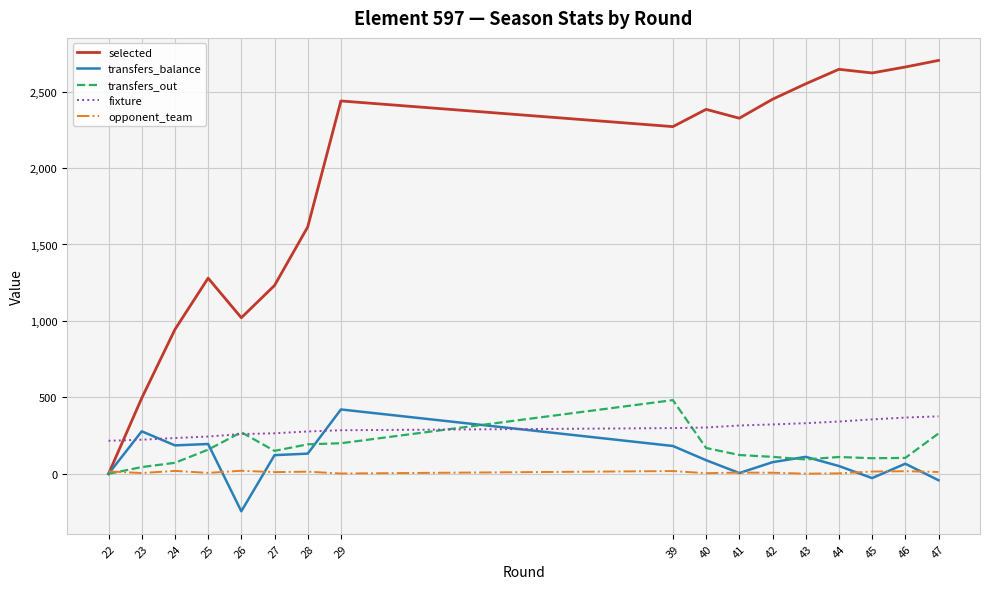

True or false: opponent_team and fixture intersect in this chart.

False